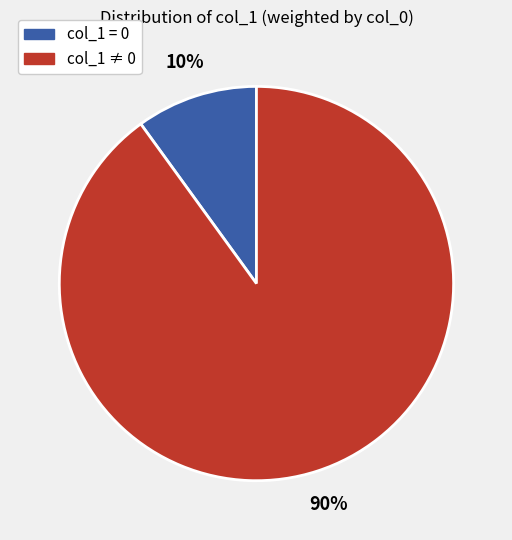

To the nearest percent, what is the average slice percentage?

50%